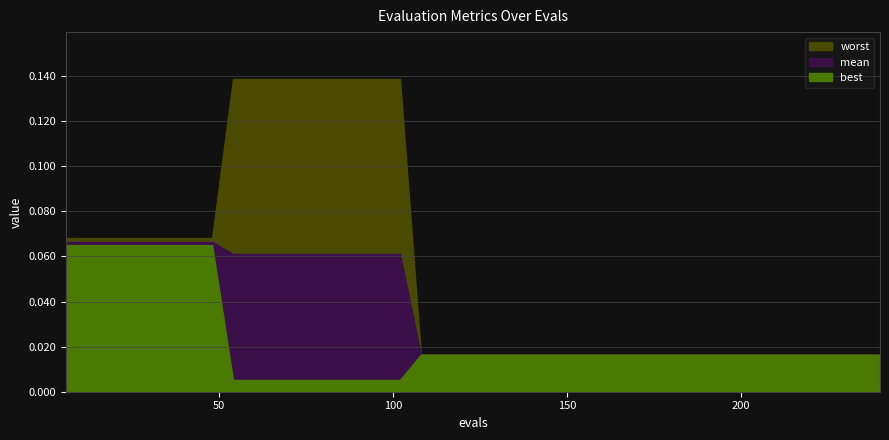

True or false: best and mean intersect in this chart.

False